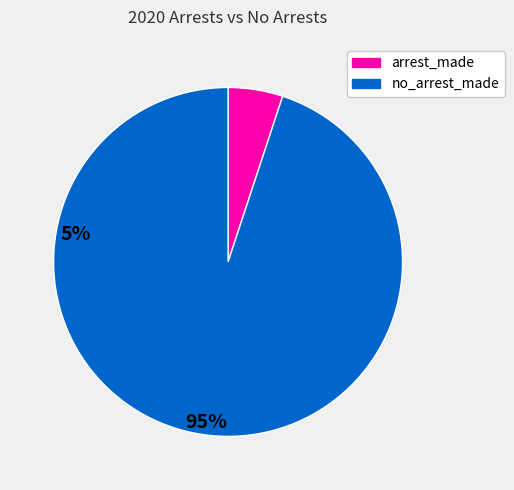

Which category has the smallest portion of the pie?

arrest_made